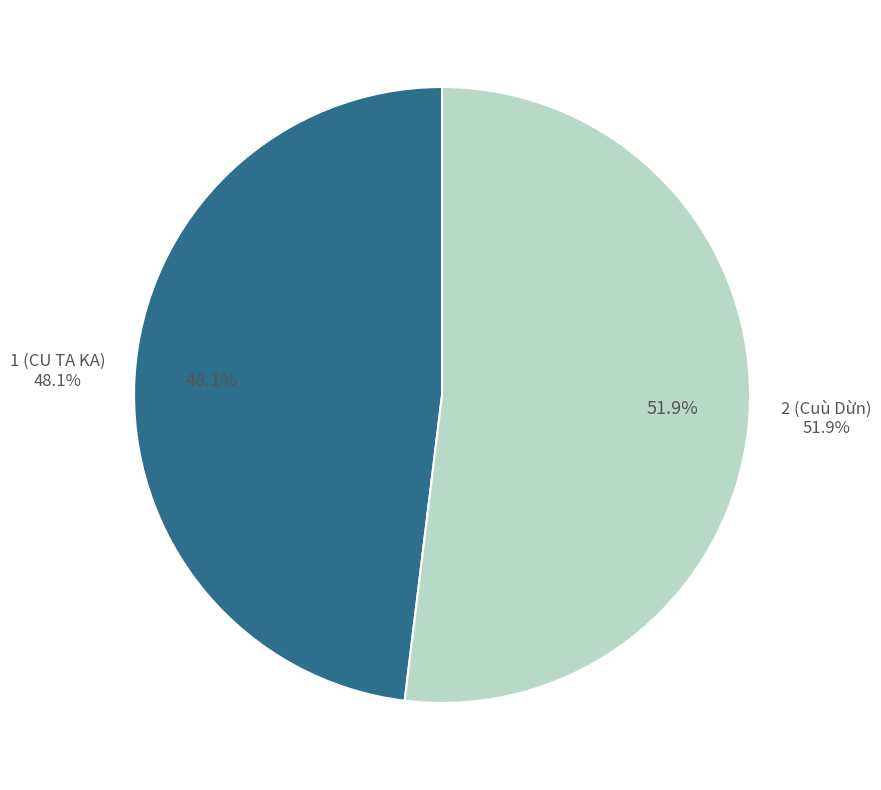

Count the number of slices in the pie.

2